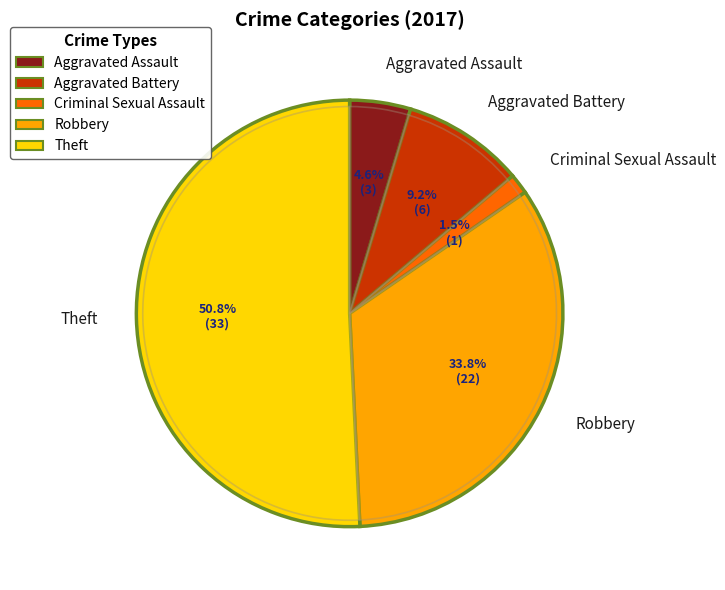

What percentage is the Robbery slice, to the nearest percent?

34%